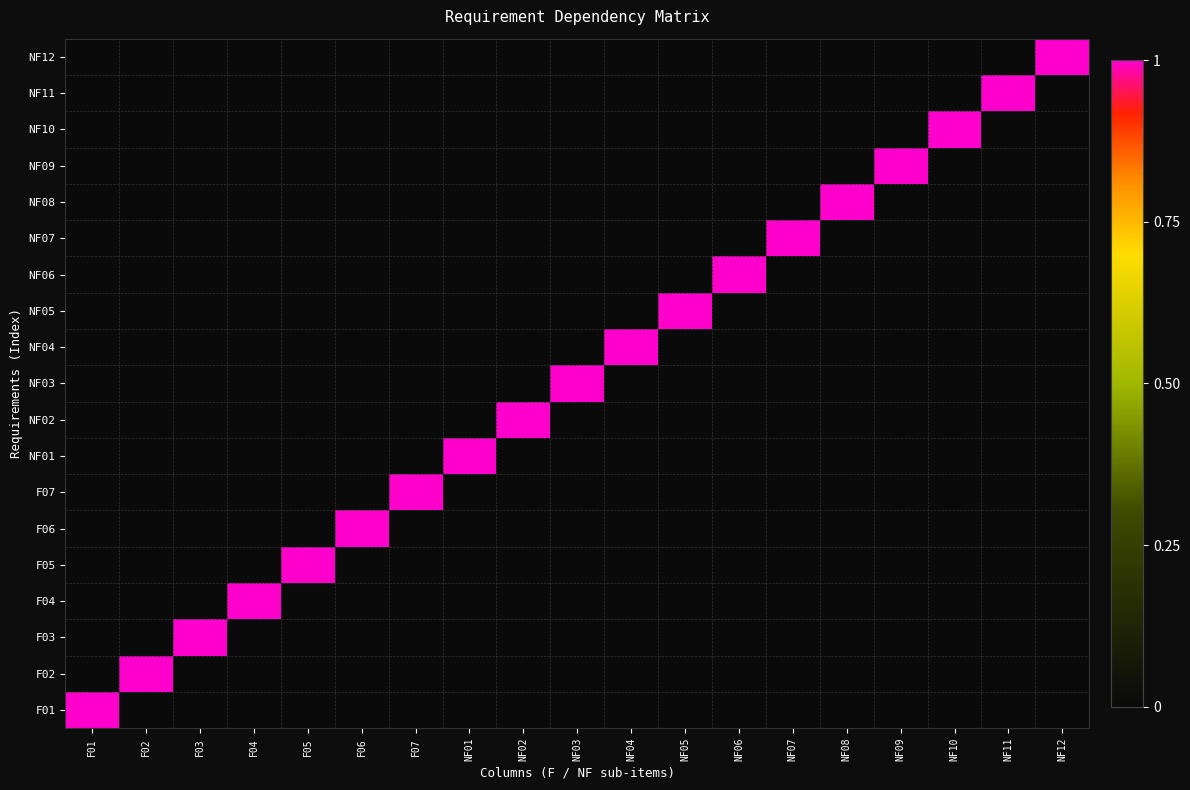

Reading right to left, list all the values displayed in this chart.

F01: NF12=0	NF11=0	NF10=0	NF09=0	NF08=0	NF07=0	NF06=0	NF05=0	NF04=0	NF03=0	NF02=0	NF01=0	F07=0	F06=0	F05=0	F04=0	F03=0	F02=0	F01=1
F02: NF12=0	NF11=0	NF10=0	NF09=0	NF08=0	NF07=0	NF06=0	NF05=0	NF04=0	NF03=0	NF02=0	NF01=0	F07=0	F06=0	F05=0	F04=0	F03=0	F02=1	F01=0
F03: NF12=0	NF11=0	NF10=0	NF09=0	NF08=0	NF07=0	NF06=0	NF05=0	NF04=0	NF03=0	NF02=0	NF01=0	F07=0	F06=0	F05=0	F04=0	F03=1	F02=0	F01=0
F04: NF12=0	NF11=0	NF10=0	NF09=0	NF08=0	NF07=0	NF06=0	NF05=0	NF04=0	NF03=0	NF02=0	NF01=0	F07=0	F06=0	F05=0	F04=1	F03=0	F02=0	F01=0
F05: NF12=0	NF11=0	NF10=0	NF09=0	NF08=0	NF07=0	NF06=0	NF05=0	NF04=0	NF03=0	NF02=0	NF01=0	F07=0	F06=0	F05=1	F04=0	F03=0	F02=0	F01=0
F06: NF12=0	NF11=0	NF10=0	NF09=0	NF08=0	NF07=0	NF06=0	NF05=0	NF04=0	NF03=0	NF02=0	NF01=0	F07=0	F06=1	F05=0	F04=0	F03=0	F02=0	F01=0
F07: NF12=0	NF11=0	NF10=0	NF09=0	NF08=0	NF07=0	NF06=0	NF05=0	NF04=0	NF03=0	NF02=0	NF01=0	F07=1	F06=0	F05=0	F04=0	F03=0	F02=0	F01=0
NF01: NF12=0	NF11=0	NF10=0	NF09=0	NF08=0	NF07=0	NF06=0	NF05=0	NF04=0	NF03=0	NF02=0	NF01=1	F07=0	F06=0	F05=0	F04=0	F03=0	F02=0	F01=0
NF02: NF12=0	NF11=0	NF10=0	NF09=0	NF08=0	NF07=0	NF06=0	NF05=0	NF04=0	NF03=0	NF02=1	NF01=0	F07=0	F06=0	F05=0	F04=0	F03=0	F02=0	F01=0
NF03: NF12=0	NF11=0	NF10=0	NF09=0	NF08=0	NF07=0	NF06=0	NF05=0	NF04=0	NF03=1	NF02=0	NF01=0	F07=0	F06=0	F05=0	F04=0	F03=0	F02=0	F01=0
NF04: NF12=0	NF11=0	NF10=0	NF09=0	NF08=0	NF07=0	NF06=0	NF05=0	NF04=1	NF03=0	NF02=0	NF01=0	F07=0	F06=0	F05=0	F04=0	F03=0	F02=0	F01=0
NF05: NF12=0	NF11=0	NF10=0	NF09=0	NF08=0	NF07=0	NF06=0	NF05=1	NF04=0	NF03=0	NF02=0	NF01=0	F07=0	F06=0	F05=0	F04=0	F03=0	F02=0	F01=0
NF06: NF12=0	NF11=0	NF10=0	NF09=0	NF08=0	NF07=0	NF06=1	NF05=0	NF04=0	NF03=0	NF02=0	NF01=0	F07=0	F06=0	F05=0	F04=0	F03=0	F02=0	F01=0
NF07: NF12=0	NF11=0	NF10=0	NF09=0	NF08=0	NF07=1	NF06=0	NF05=0	NF04=0	NF03=0	NF02=0	NF01=0	F07=0	F06=0	F05=0	F04=0	F03=0	F02=0	F01=0
NF08: NF12=0	NF11=0	NF10=0	NF09=0	NF08=1	NF07=0	NF06=0	NF05=0	NF04=0	NF03=0	NF02=0	NF01=0	F07=0	F06=0	F05=0	F04=0	F03=0	F02=0	F01=0
NF09: NF12=0	NF11=0	NF10=0	NF09=1	NF08=0	NF07=0	NF06=0	NF05=0	NF04=0	NF03=0	NF02=0	NF01=0	F07=0	F06=0	F05=0	F04=0	F03=0	F02=0	F01=0
NF10: NF12=0	NF11=0	NF10=1	NF09=0	NF08=0	NF07=0	NF06=0	NF05=0	NF04=0	NF03=0	NF02=0	NF01=0	F07=0	F06=0	F05=0	F04=0	F03=0	F02=0	F01=0
NF11: NF12=0	NF11=1	NF10=0	NF09=0	NF08=0	NF07=0	NF06=0	NF05=0	NF04=0	NF03=0	NF02=0	NF01=0	F07=0	F06=0	F05=0	F04=0	F03=0	F02=0	F01=0
NF12: NF12=1	NF11=0	NF10=0	NF09=0	NF08=0	NF07=0	NF06=0	NF05=0	NF04=0	NF03=0	NF02=0	NF01=0	F07=0	F06=0	F05=0	F04=0	F03=0	F02=0	F01=0